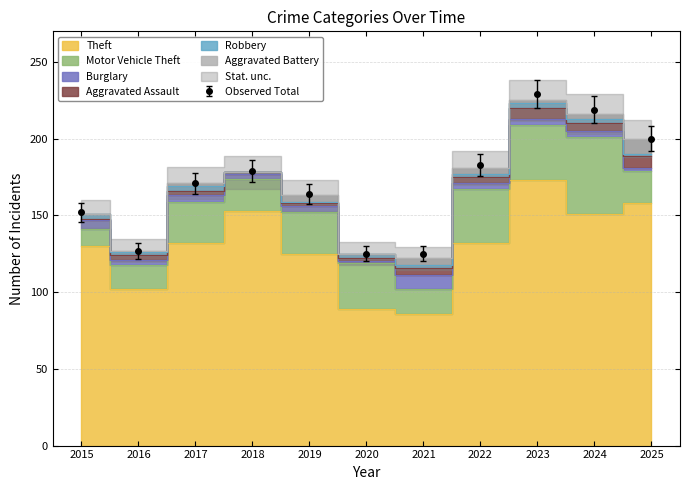

Reading left to right, list all the values displayed in this chart.

Theft: 2015=130	2016=102	2017=132	2018=153	2019=125	2020=89	2021=86	2022=132	2023=173	2024=151	2025=158
Motor Vehicle Theft: 2015=11	2016=16	2017=27	2018=21	2019=27	2020=30	2021=16	2022=35	2023=36	2024=50	2025=21
Burglary: 2015=6	2016=3	2017=4	2018=3	2019=4	2020=1	2021=9	2022=4	2023=4	2024=4	2025=2
Aggravated Assault: 2015=1	2016=3	2017=3	2018=1	2019=2	2020=2	2021=5	2022=4	2023=7	2024=5	2025=8
Robbery: 2015=3	2016=2	2017=3	2018=0	2019=1	2020=3	2021=2	2022=2	2023=3	2024=3	2025=1
Aggravated Battery: 2015=0	2016=1	2017=2	2018=0	2019=4	2020=0	2021=4	2022=4	2023=2	2024=3	2025=10